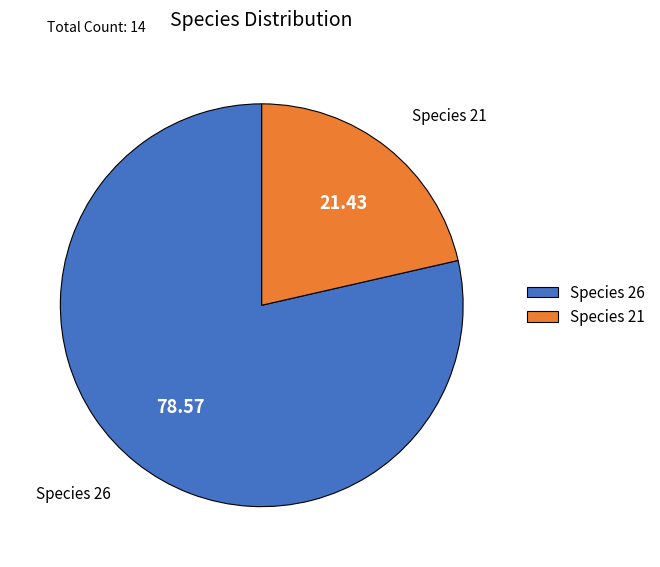

What is the ratio of the value at Species 21 to the value at Species 26?

0.3